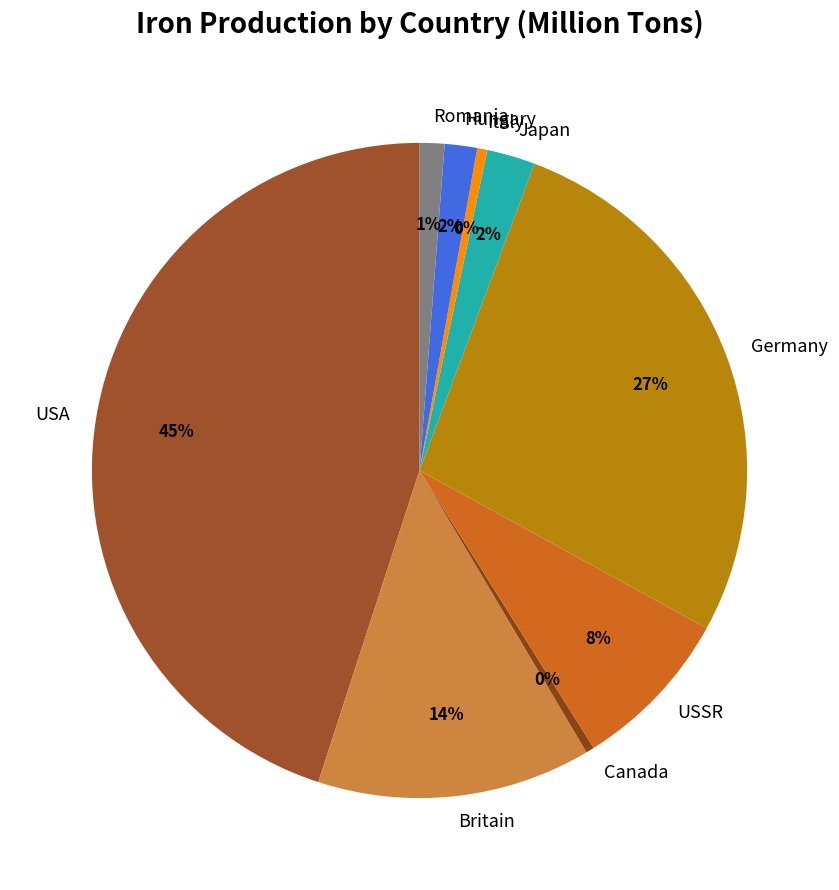

To the nearest percent, what is the combined percentage of Romania and USA?

46%